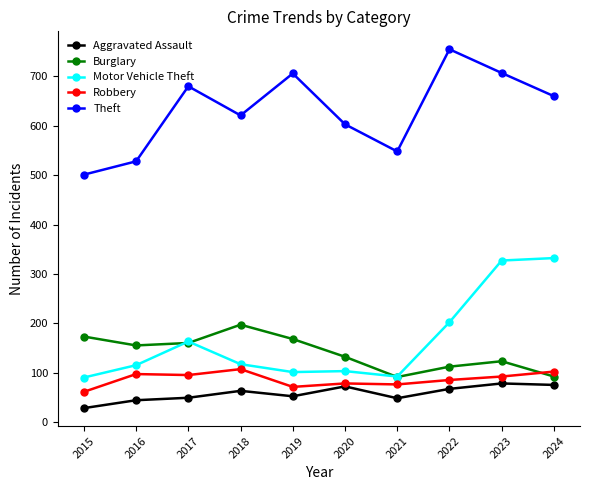

What are all the series names shown in the legend?

Aggravated Assault, Burglary, Motor Vehicle Theft, Robbery, Theft